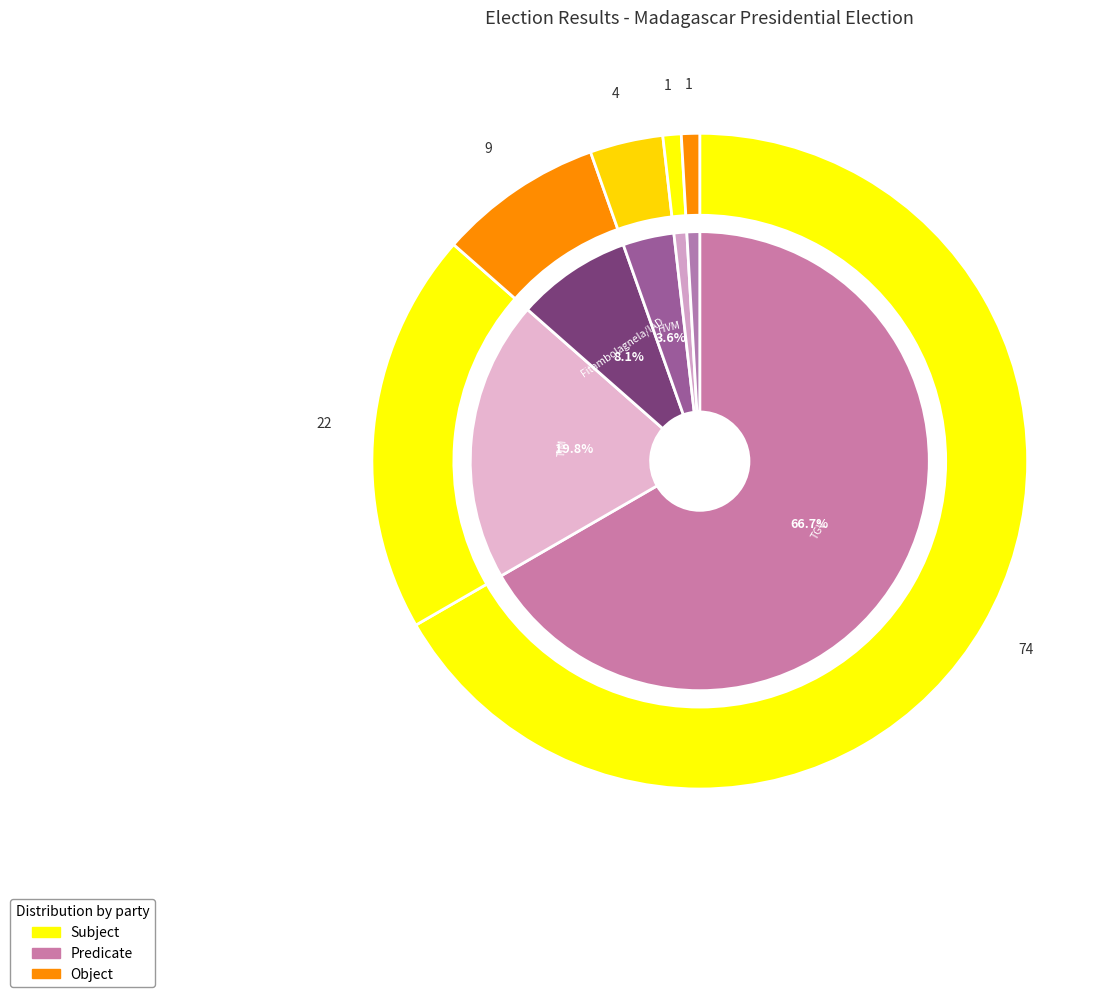

Approximately how many times larger is the value at HVM compared to Fitambolagnela/IAD?

0.4